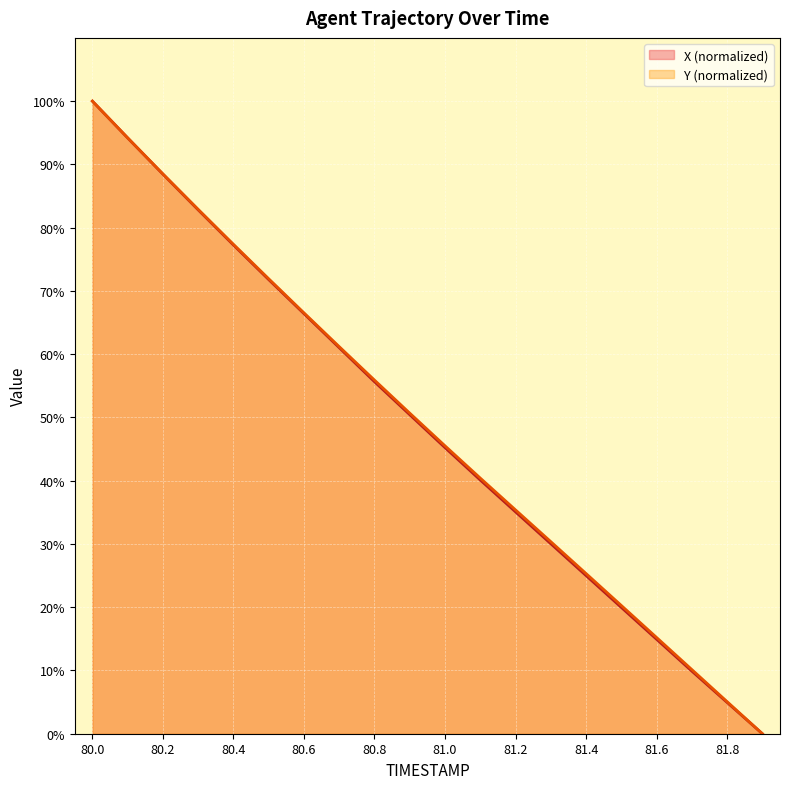

Which series has the widest spread of values?

X